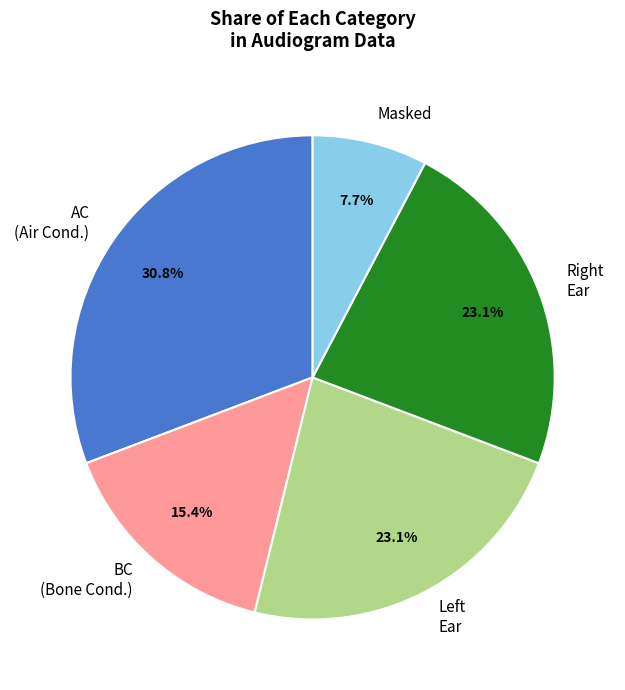

Combined, what portion of the pie is AC (Air Cond.) and BC (Bone Cond.)?

46.2%